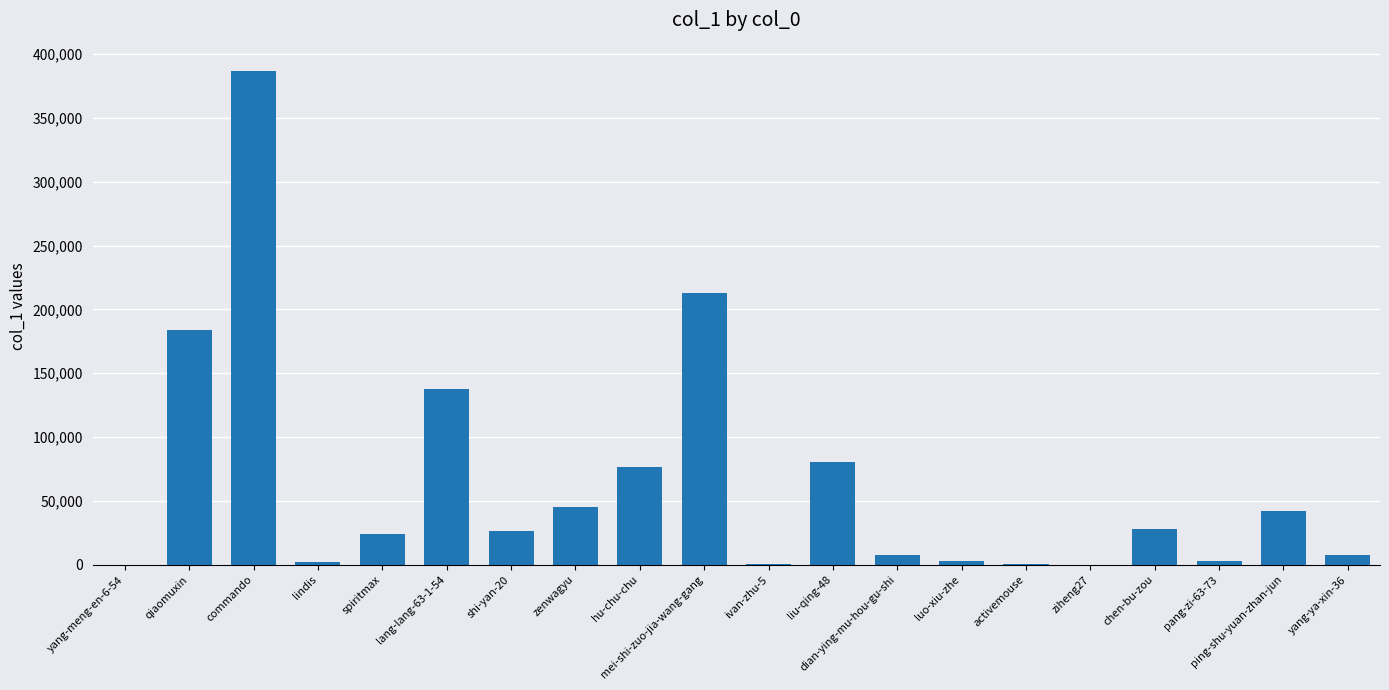

At which category does the chart reach its peak across all series?

commando